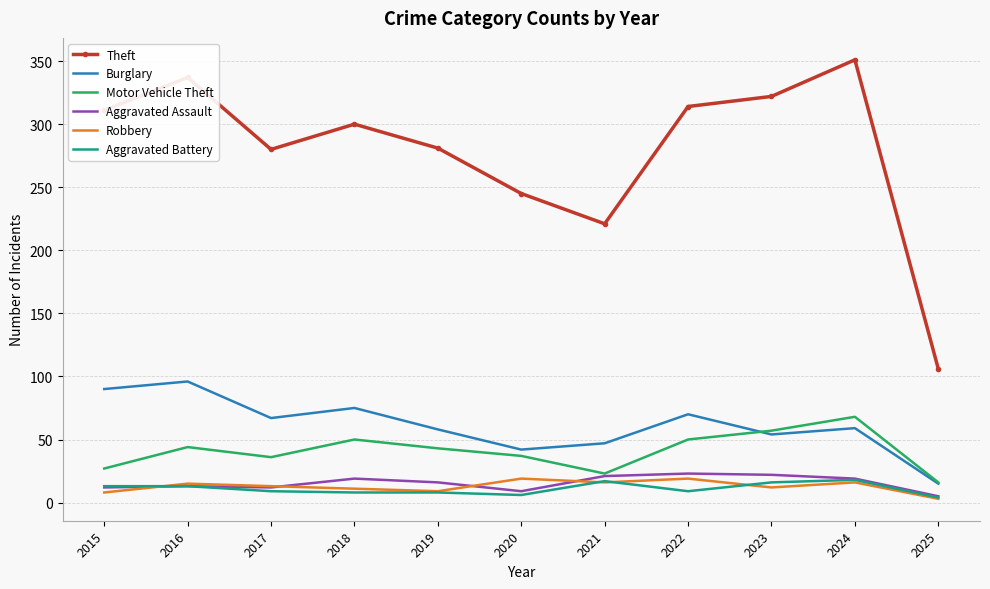

Which series has the largest total across all categories?

Theft